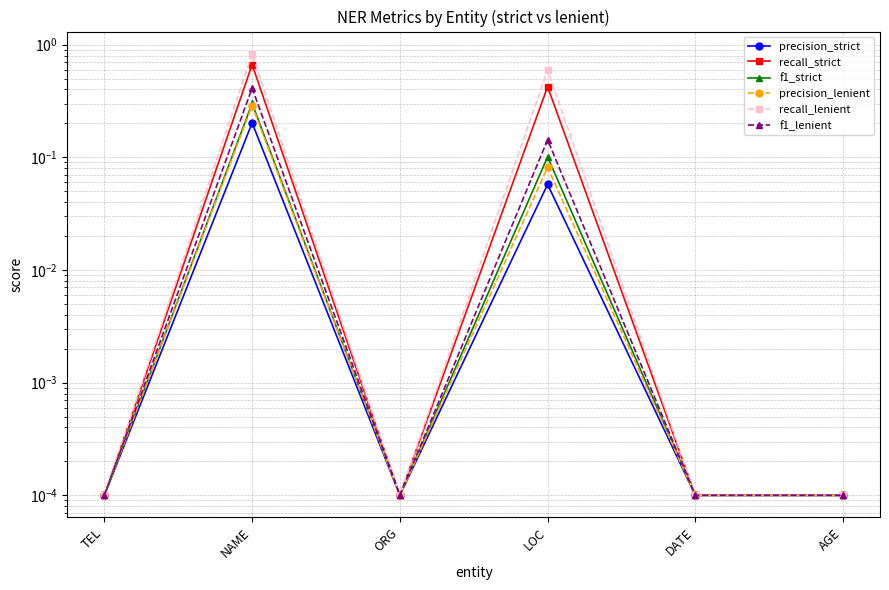

Is the value of recall_strict at DATE greater than the value of recall_lenient at DATE?

No